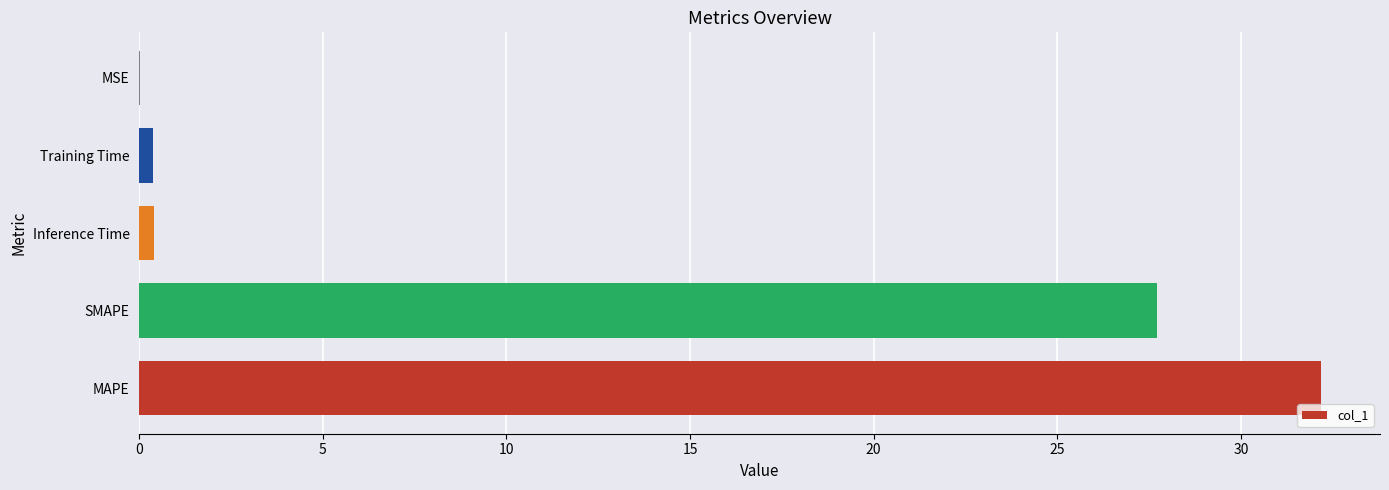

What is the ratio of the value at SMAPE to the value at MAPE?

0.9